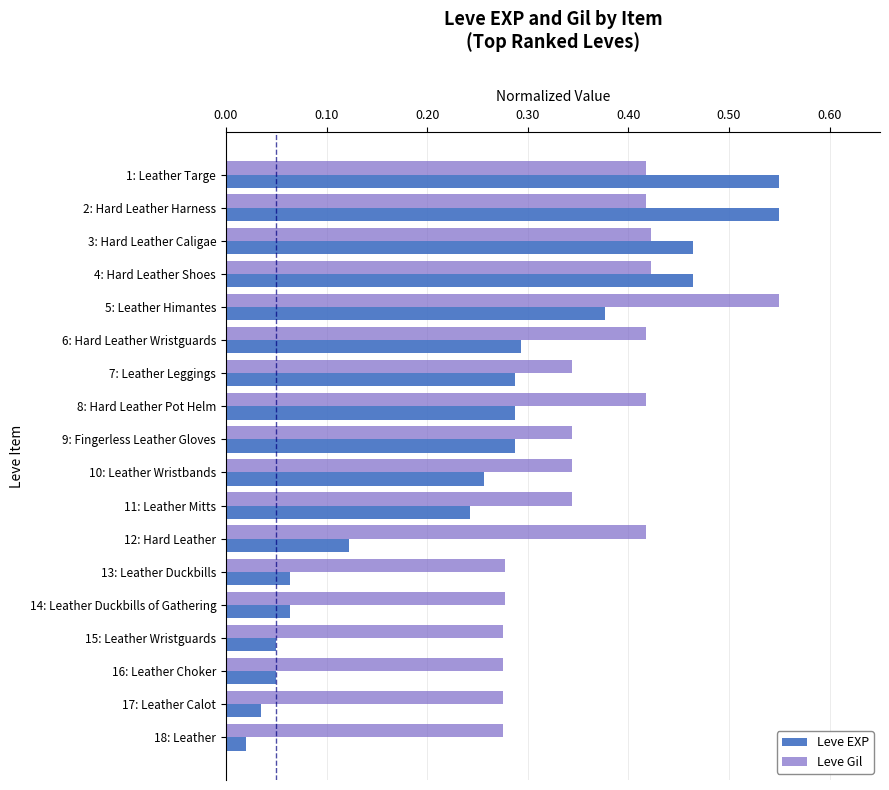

List the series in order of their overall mean, lowest first.

Leve EXP, Leve Gil